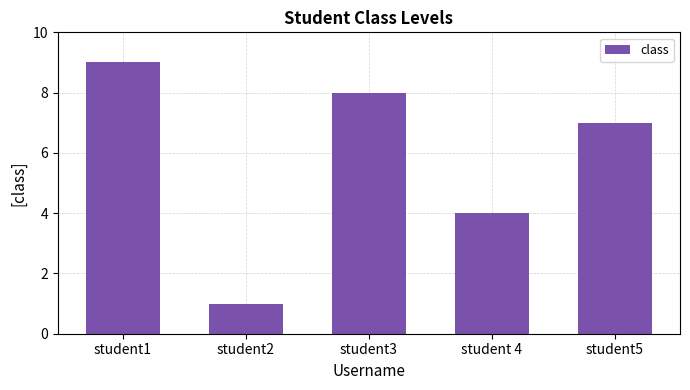

What is the average value?

6